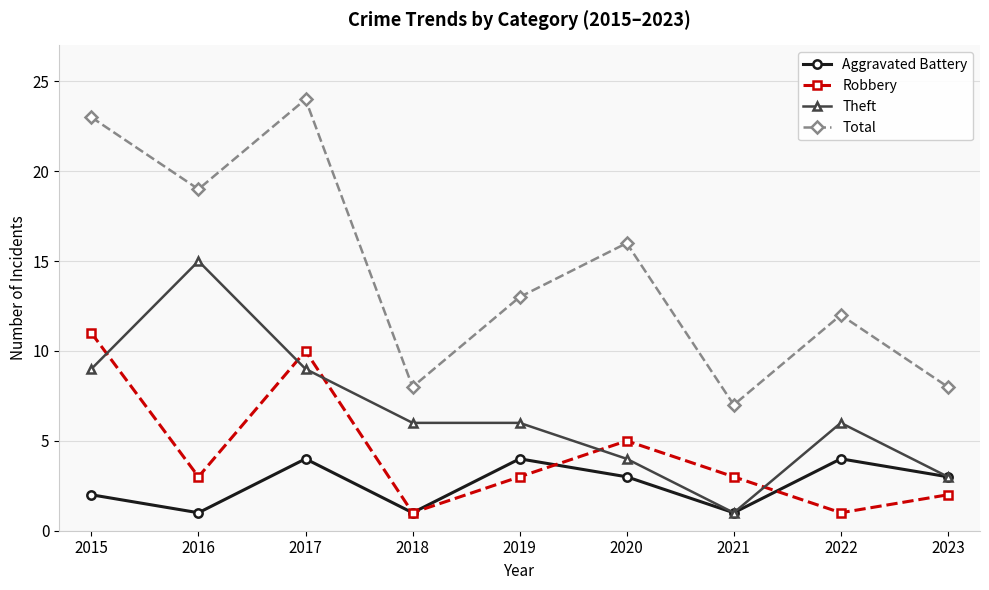

What is the difference between the highest and lowest values at 2020?

13